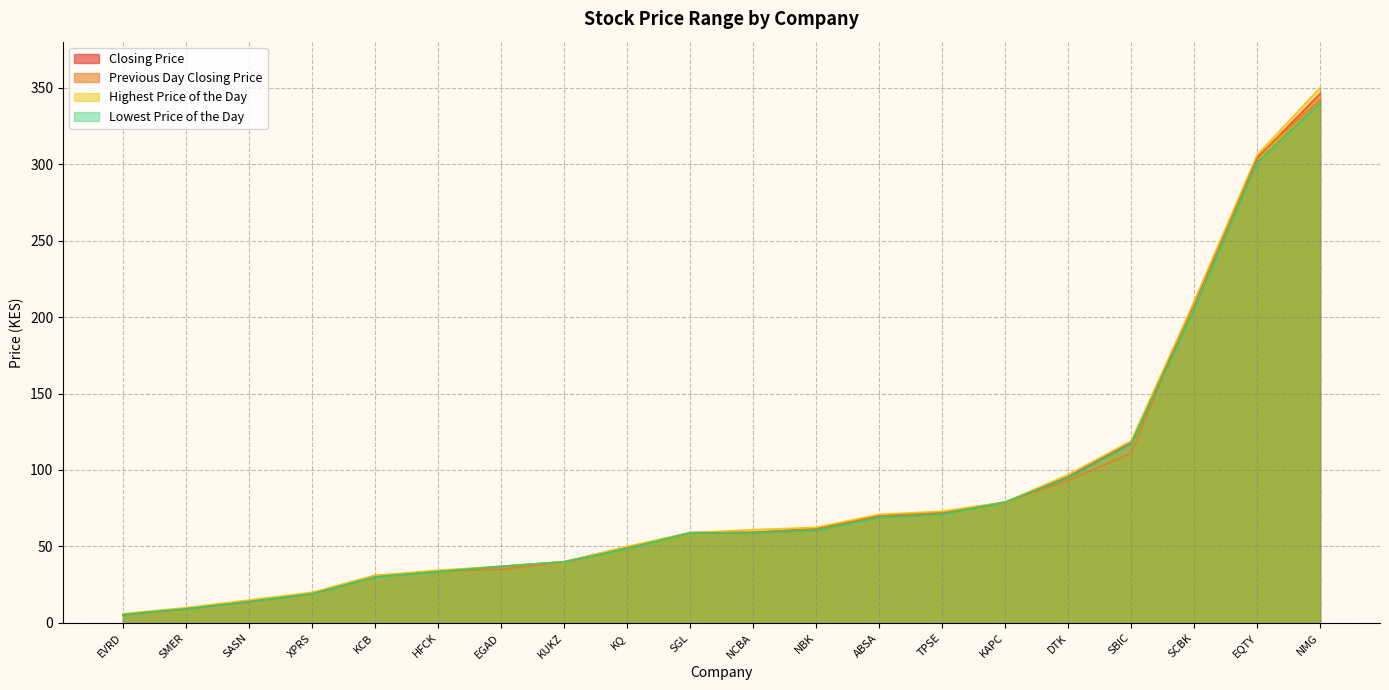

True or false: Highest Price of the Day and Previous Day Closing Price intersect in this chart.

False